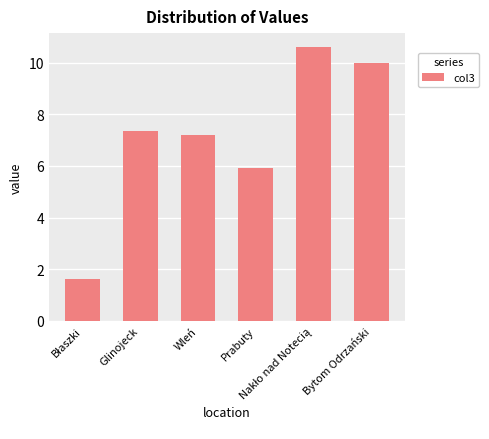

How many data points are less than 7?

2